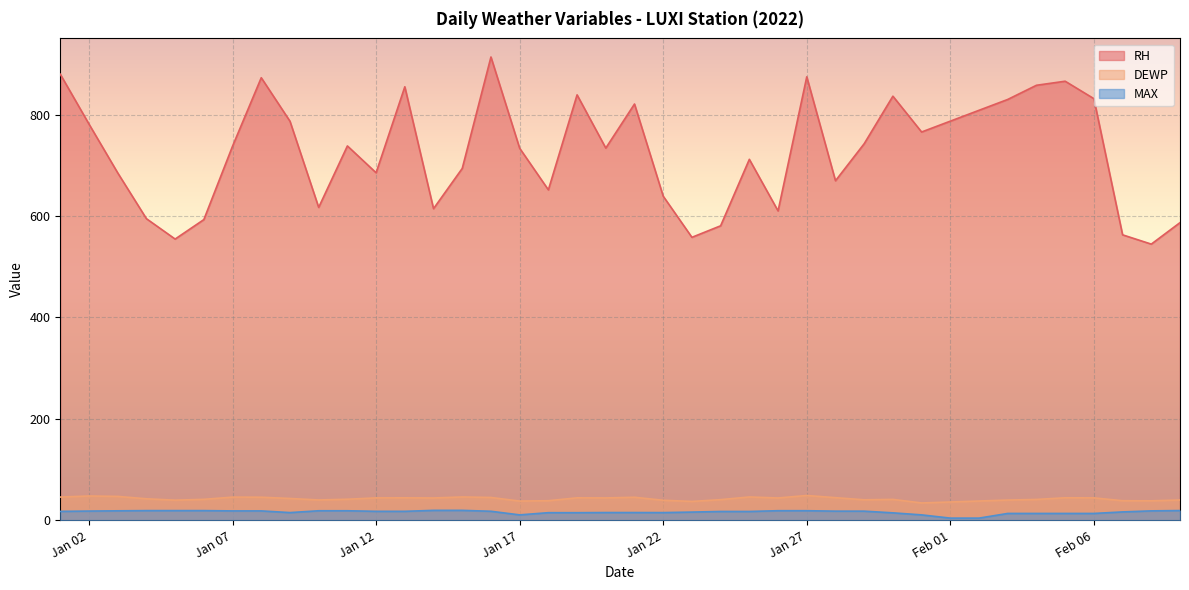

What is the difference between the maximum and minimum values in the RH series?

368.8